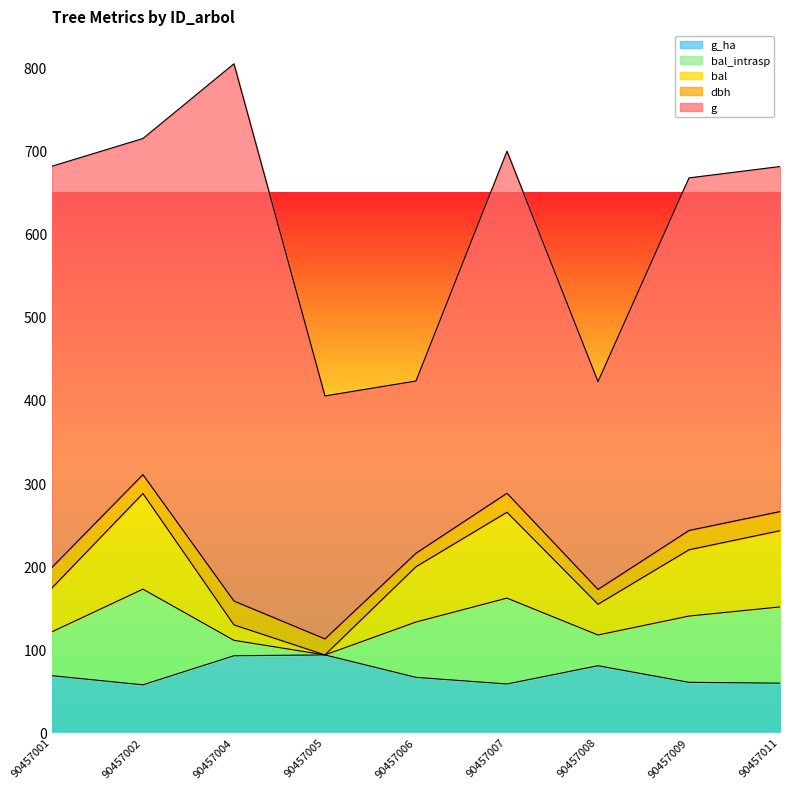

What is the maximum value for g_ha?

93.0